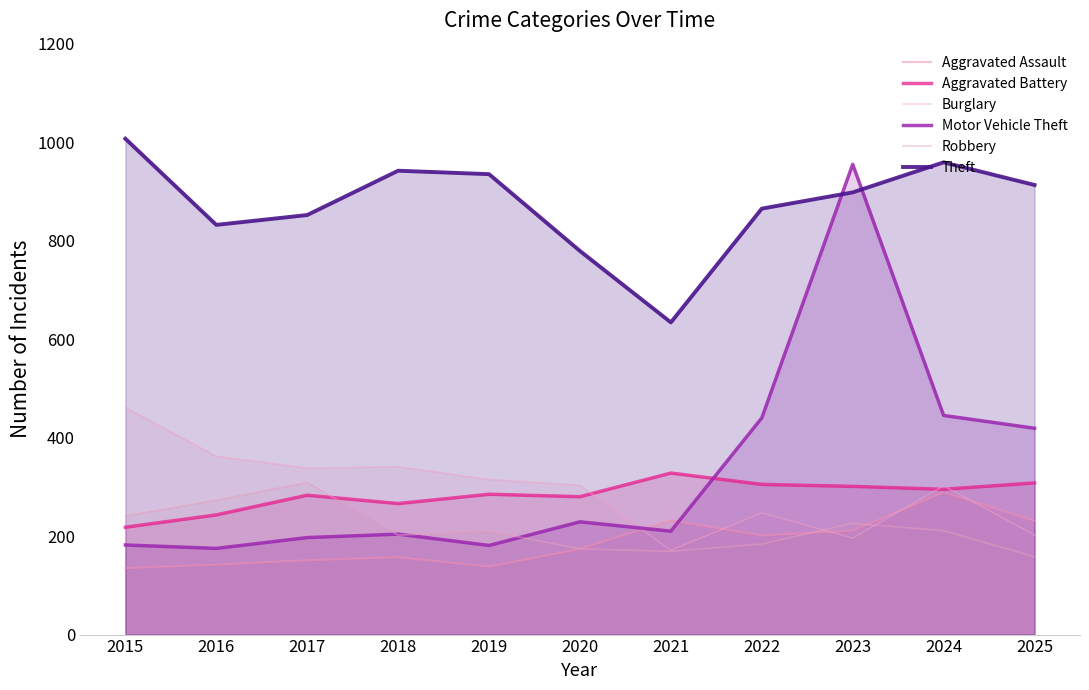

In Robbery, how many points are lower than both neighbors (excluding endpoints)?

2